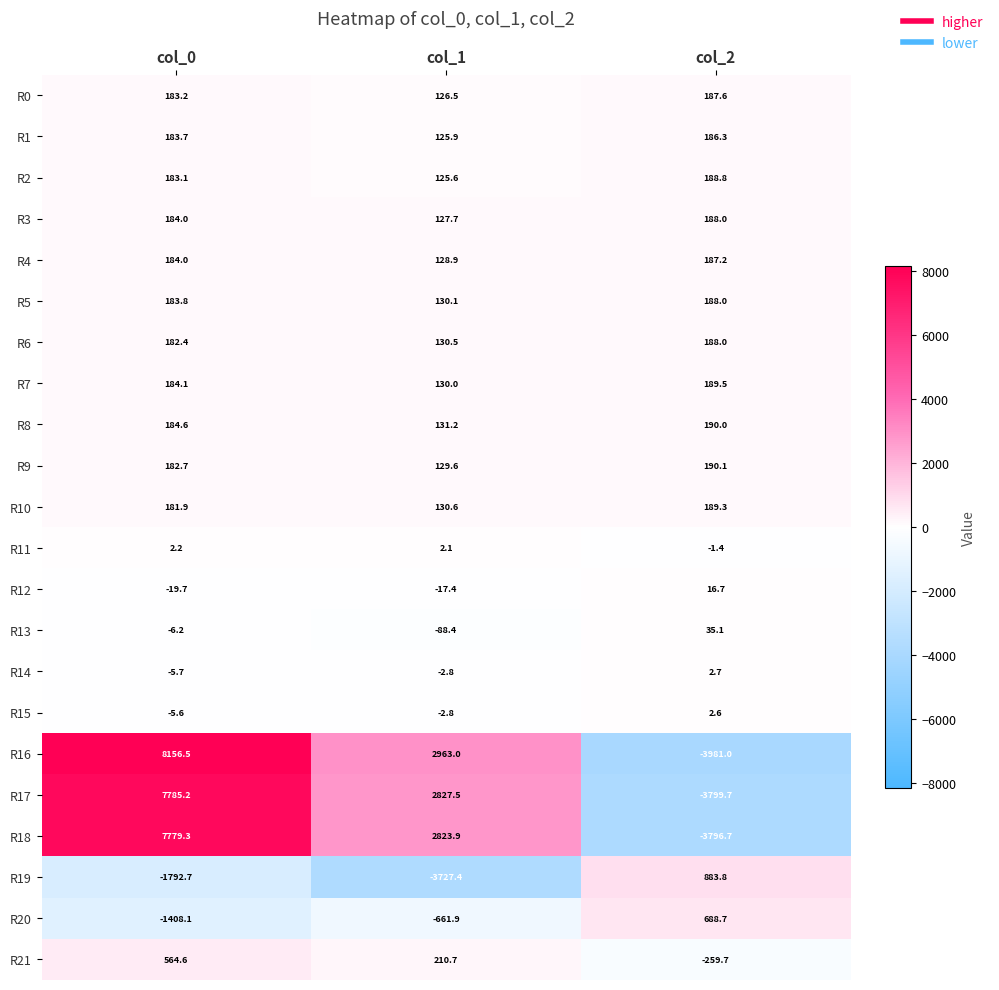

The R5 series shows 183.8 at col_0. True or false?

True